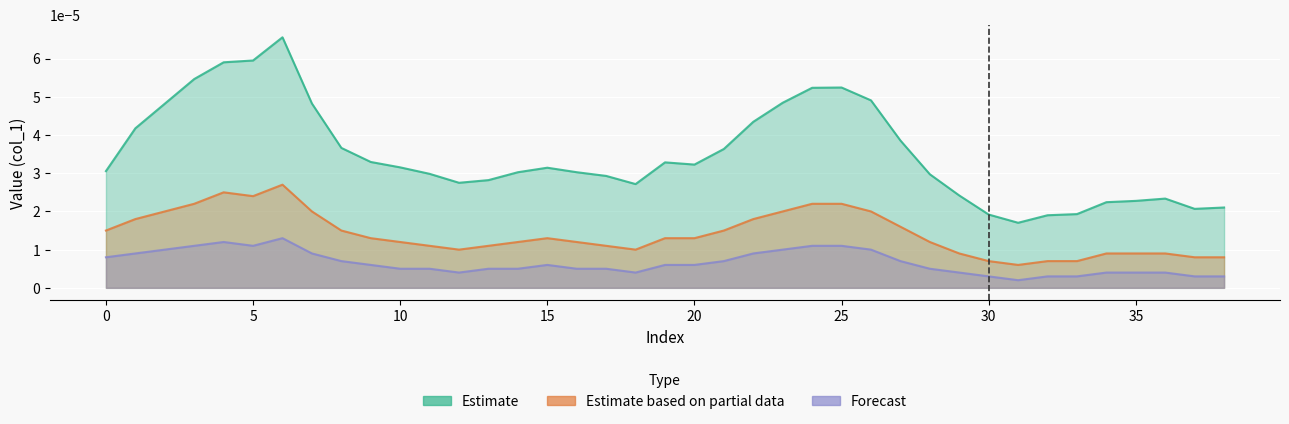

What are all the series names shown in the legend?

Estimate, Estimate based on partial data, Forecast